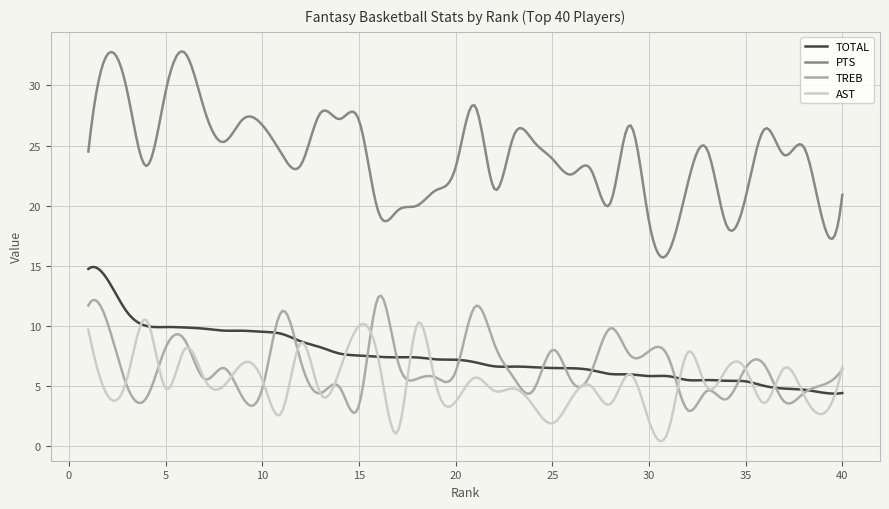

Which series has the largest total across all categories?

PTS